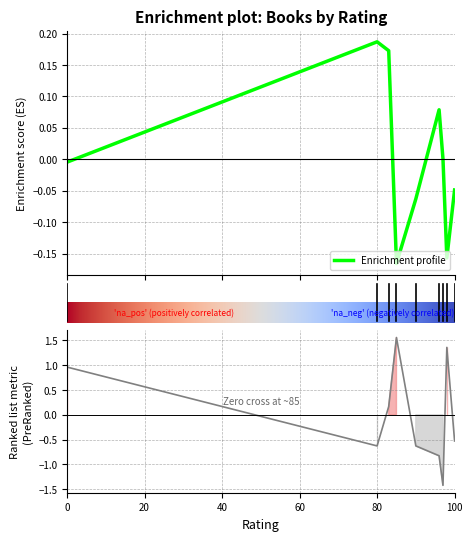

Does the chart display data point markers on the line(s)?

No